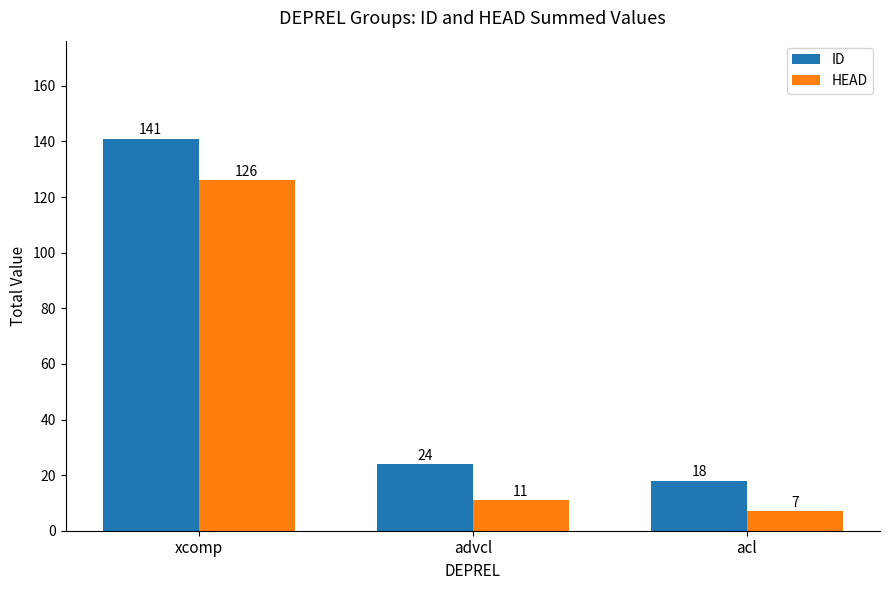

What are all the series names shown in the legend?

ID, HEAD